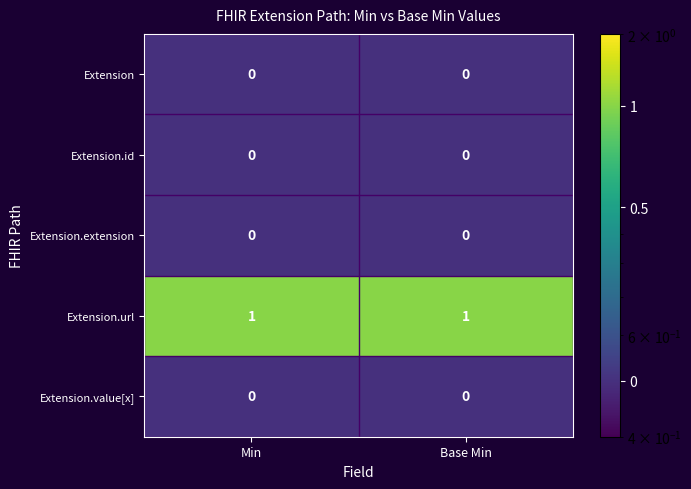

Reading left to right, transcribe all the data shown in this chart.

Extension: 0	0
Extension.id: 0	0
Extension.extension: 0	0
Extension.url: 1	1
Extension.value[x]: 0	0